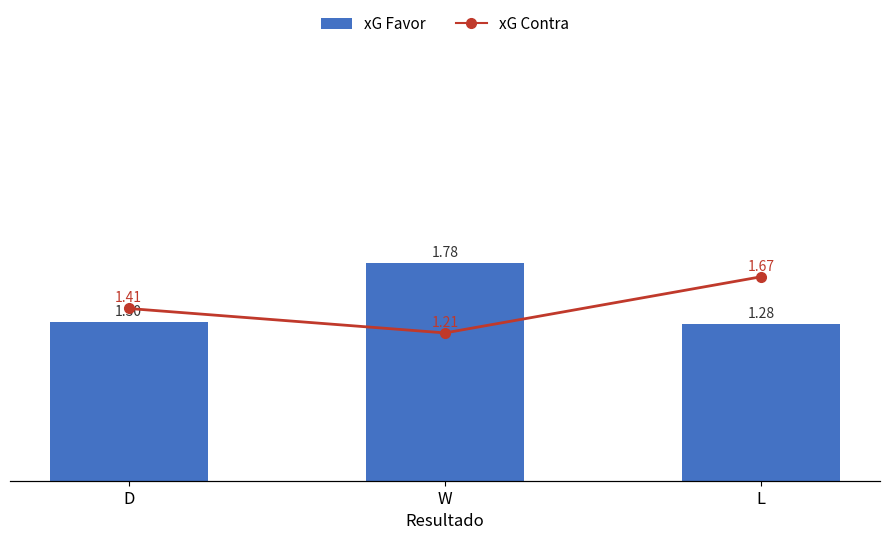

What position from the left is D?

1